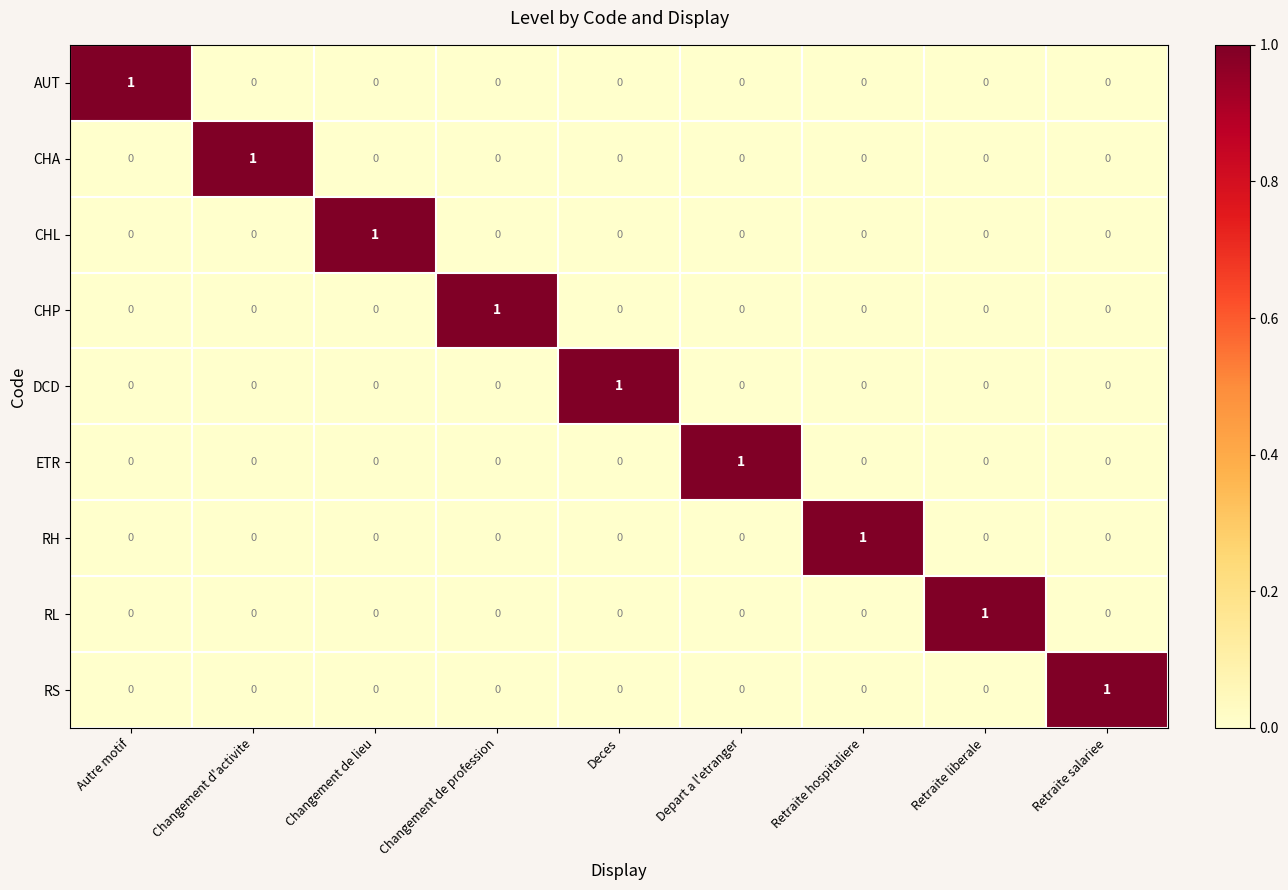

Is it true that CHP equals 0 at Deces?

True